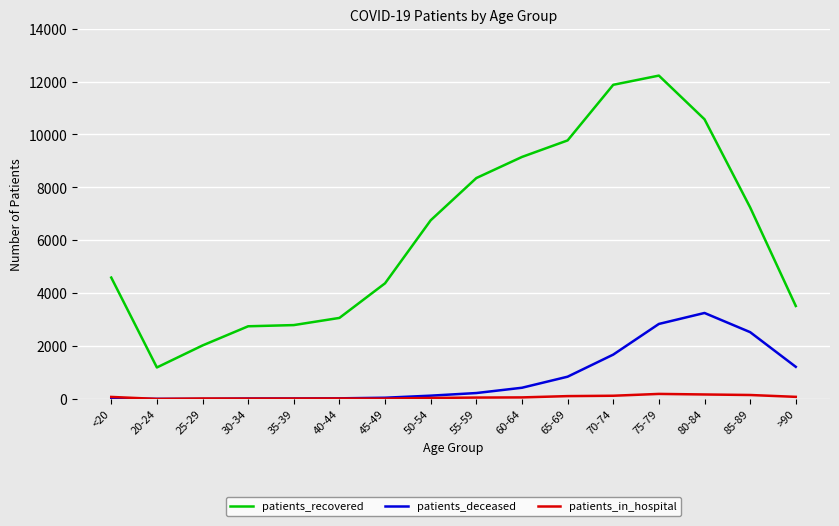

The patients_recovered series shows 13774 at 65-69. True or false?

False